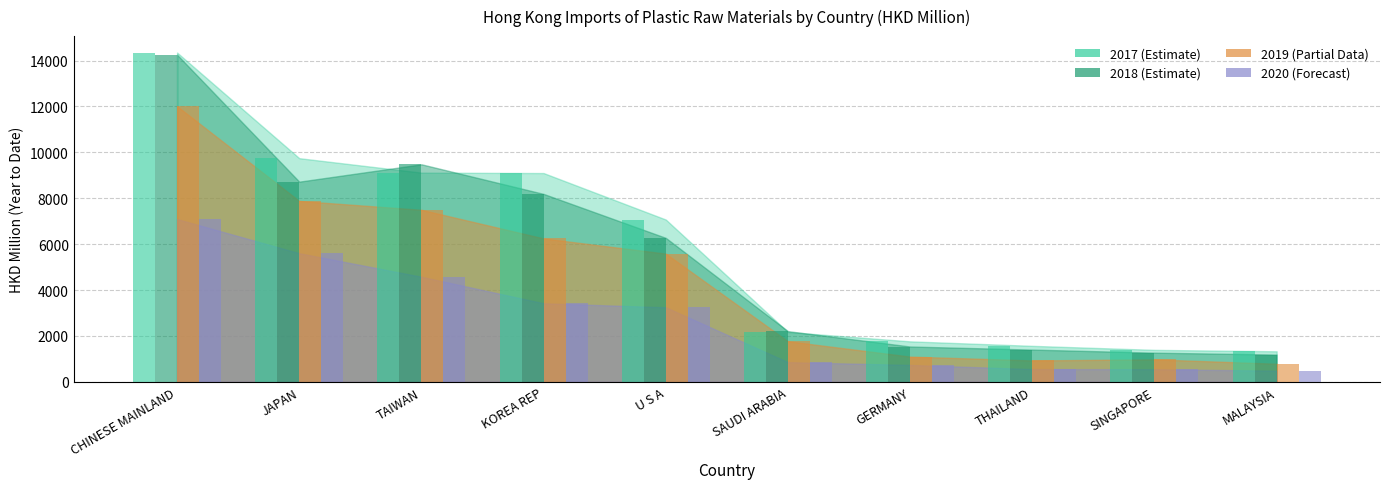

How many data points in 2020_value are above 3248?

5